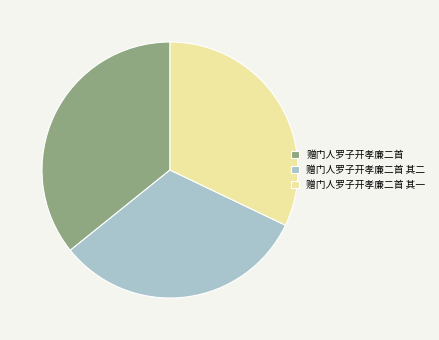

Does 赠门人罗子开孝廉二首 represent more than half of the total?

No